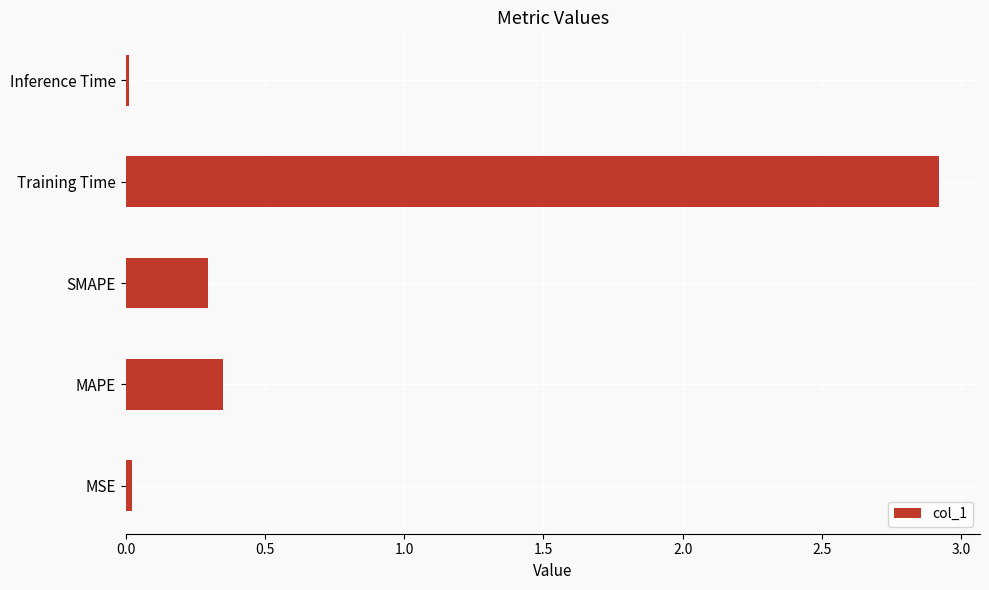

How many series are shown in this chart?

1